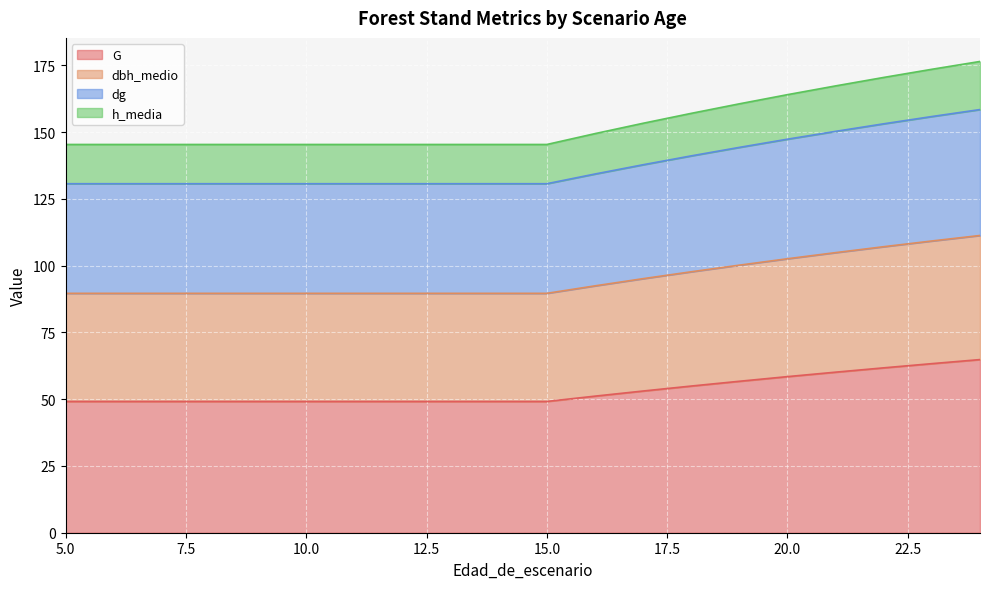

Which category has the lowest value across all series?

5